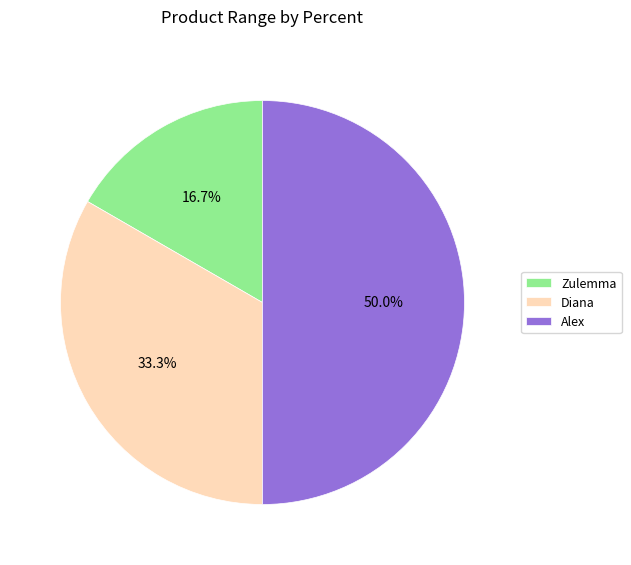

Rank the categories by value from lowest to highest.

Zulemma, Diana, Alex